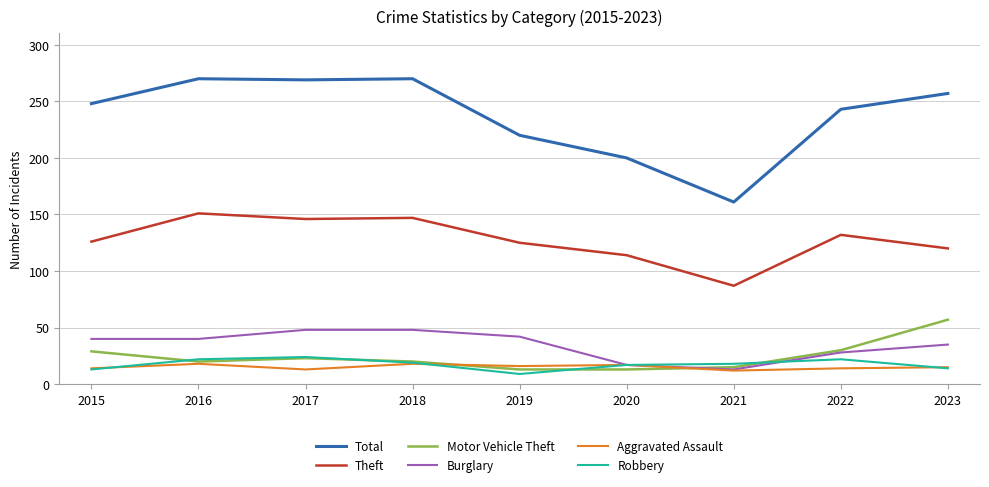

True or false: Burglary and Theft cross at least once.

False